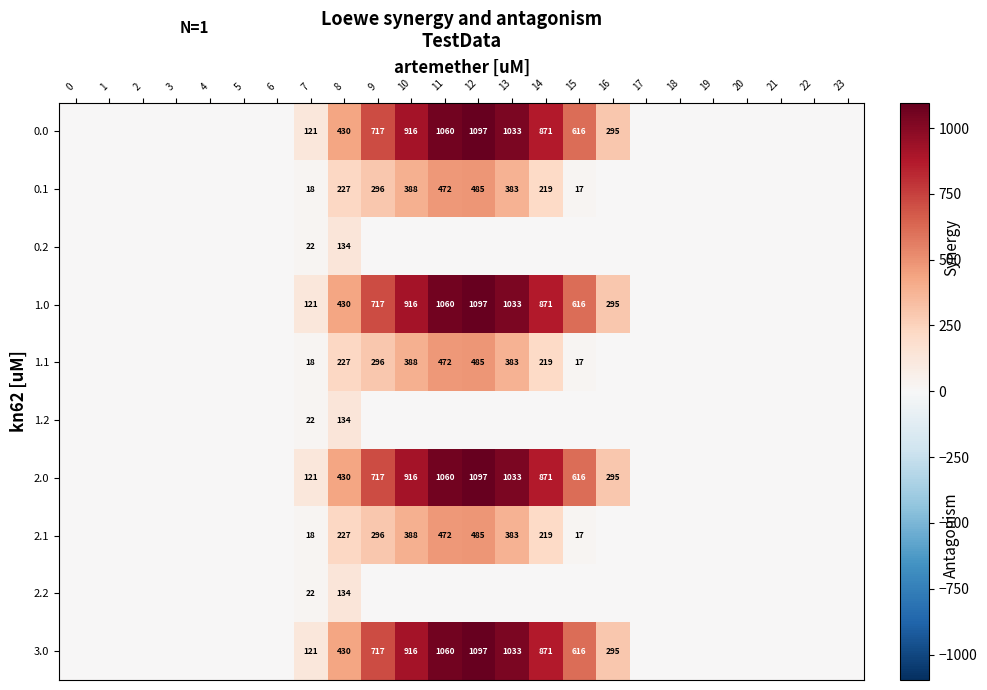

The 2.1 series shows 296 at 9. True or false?

True